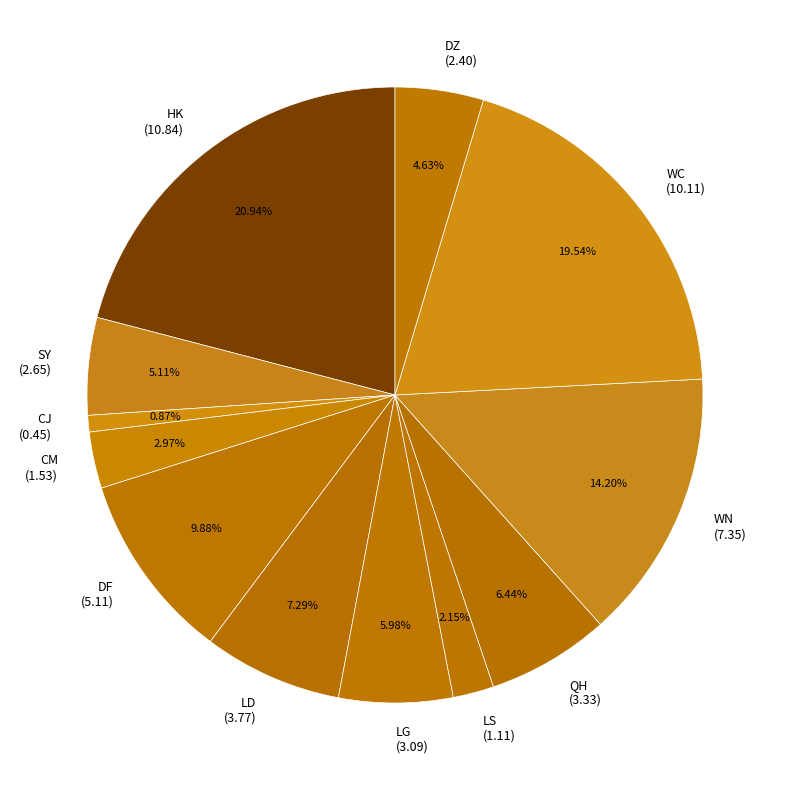

Is there a majority slice in this chart?

No